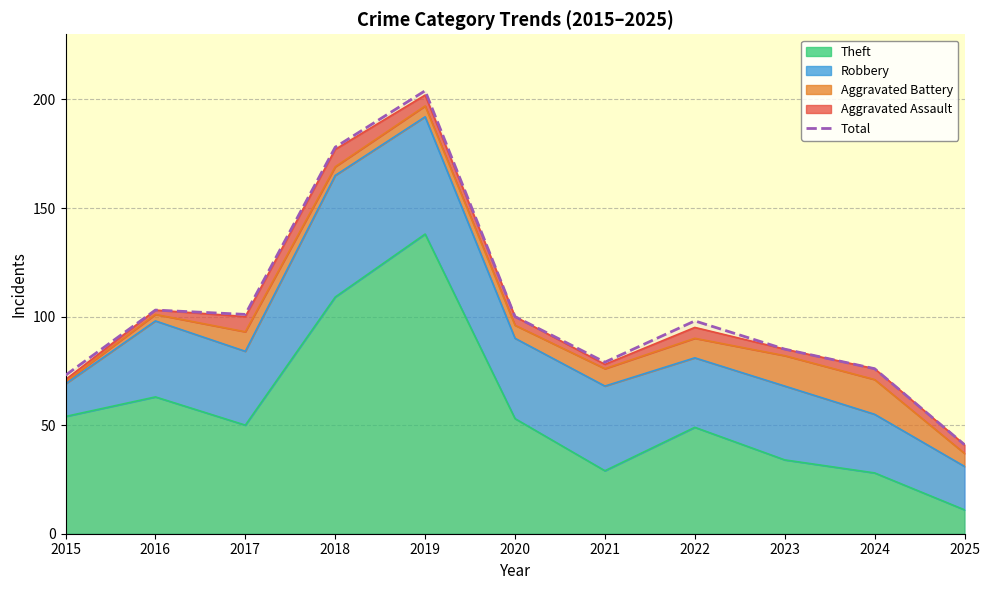

The value at 2023 is 85. True or false?

True